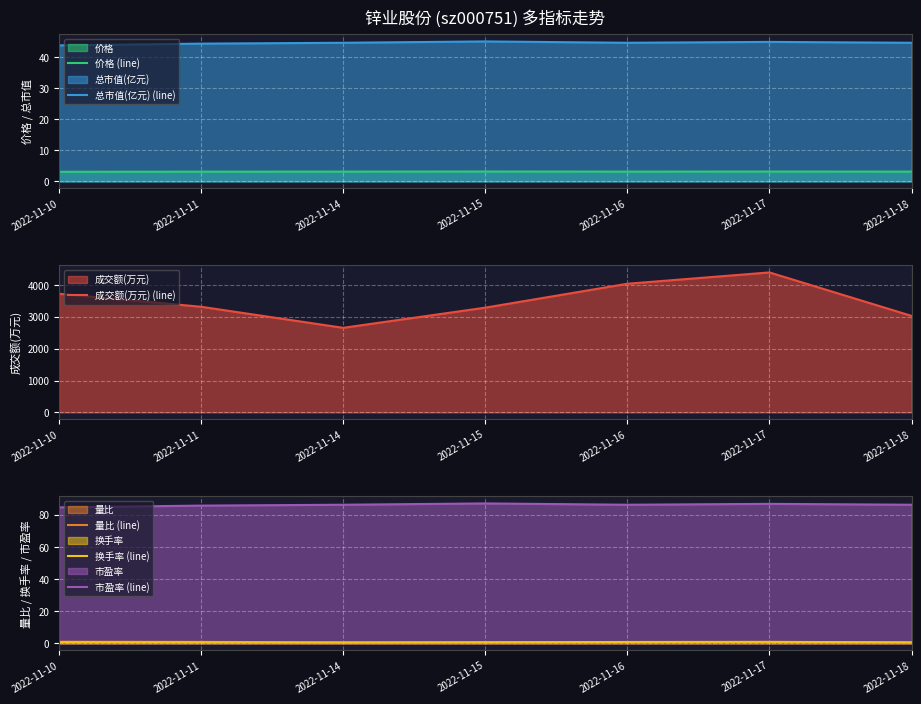

What is the lowest value of the 总市值(亿元) (line) series?

43.9